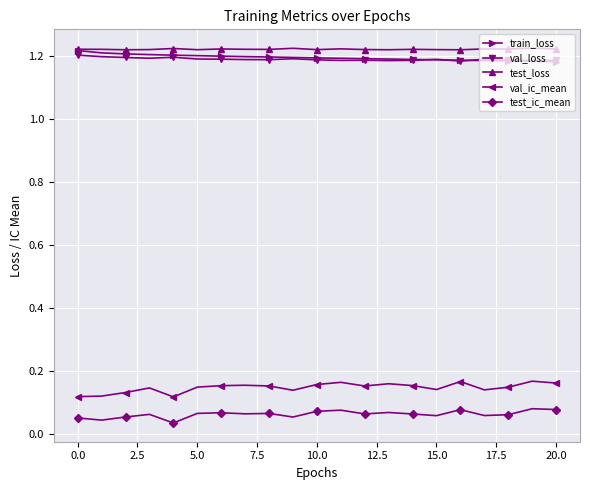

At how many categories does at least one series exceed 0?

21